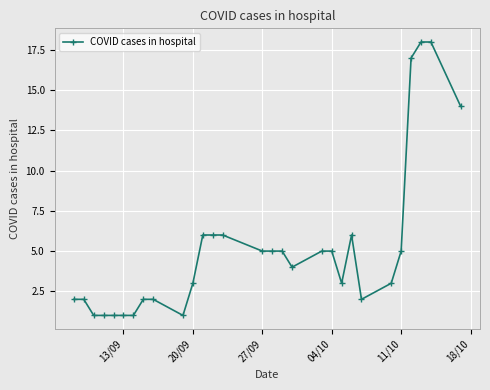

What is the difference between the maximum and second lowest values?

17